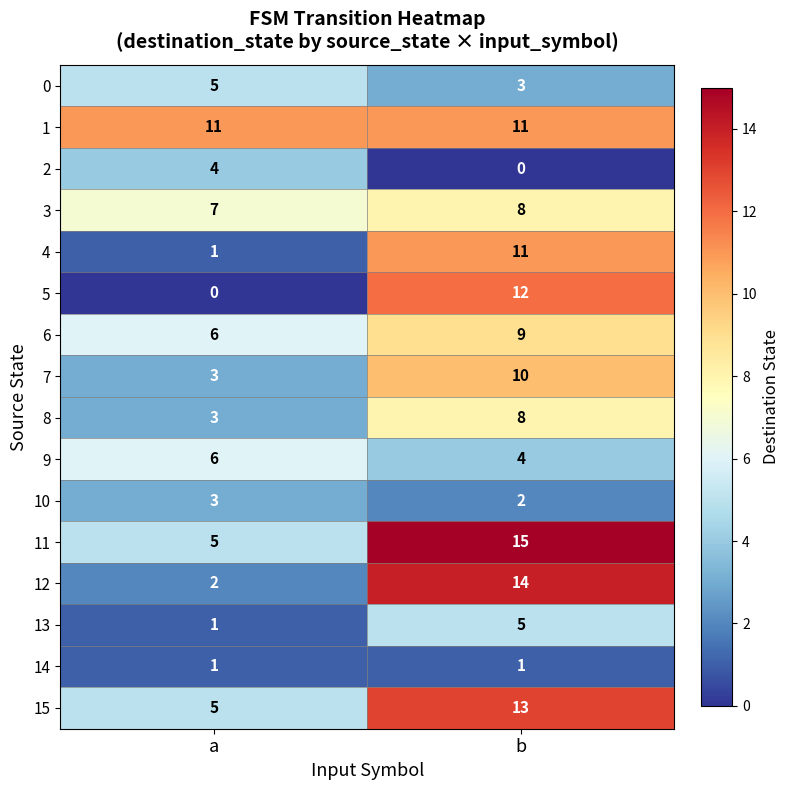

What is the difference between the highest and lowest values at b?

15